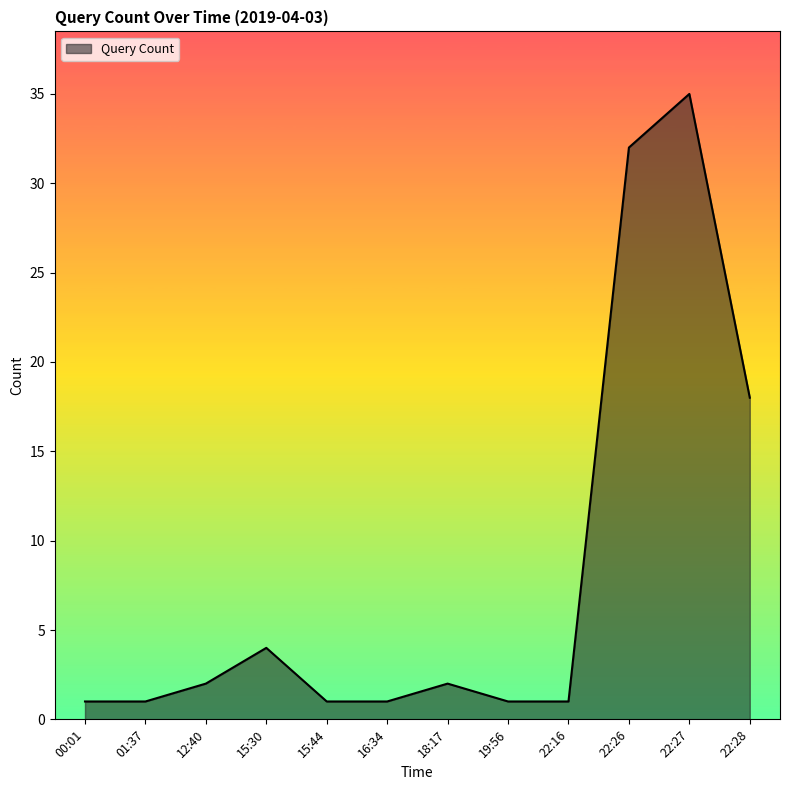

What is the difference between the maximum and minimum values?

34